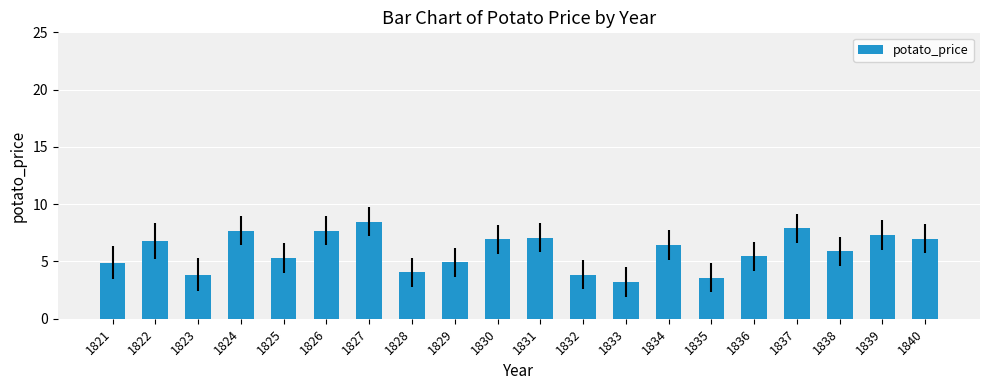

What is the difference between the values at 1833 and 1837?

4.7